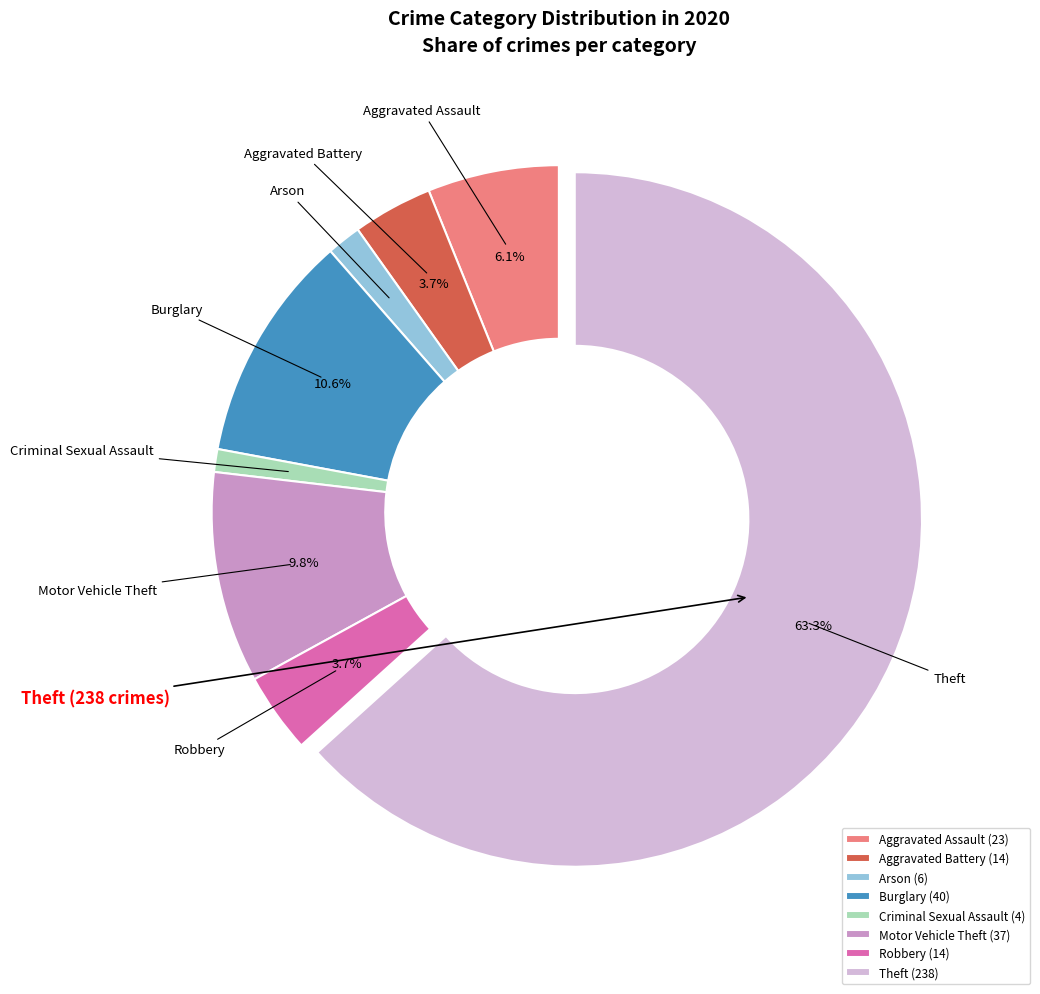

Do Robbery and Burglary together represent more than half of the pie?

No